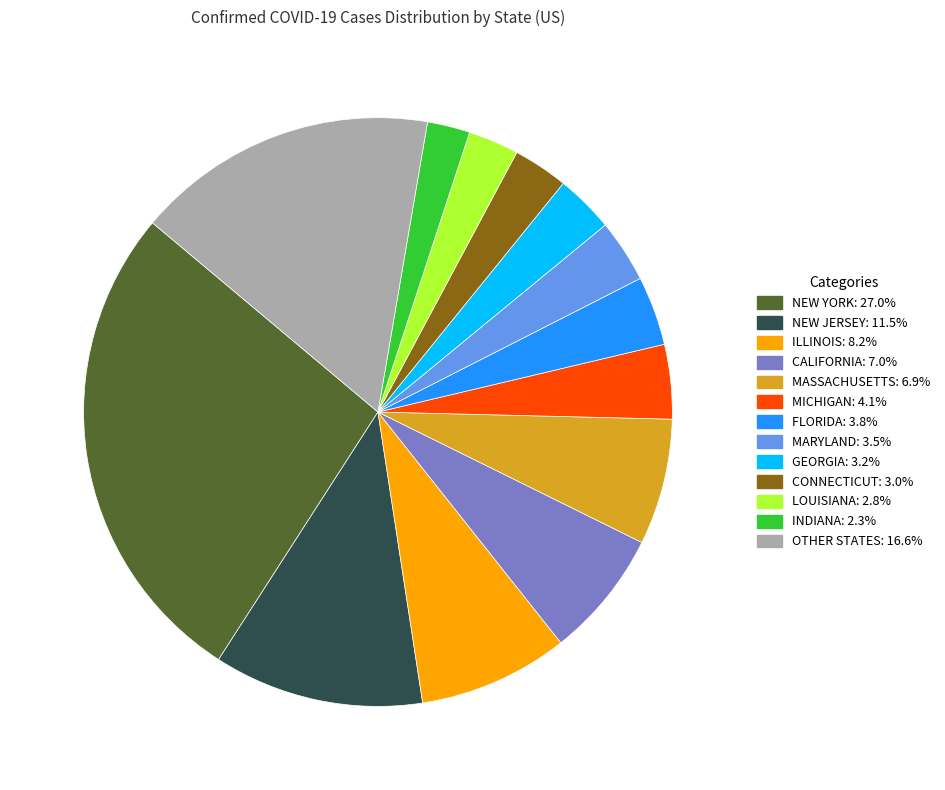

How many segments does this pie chart have?

13